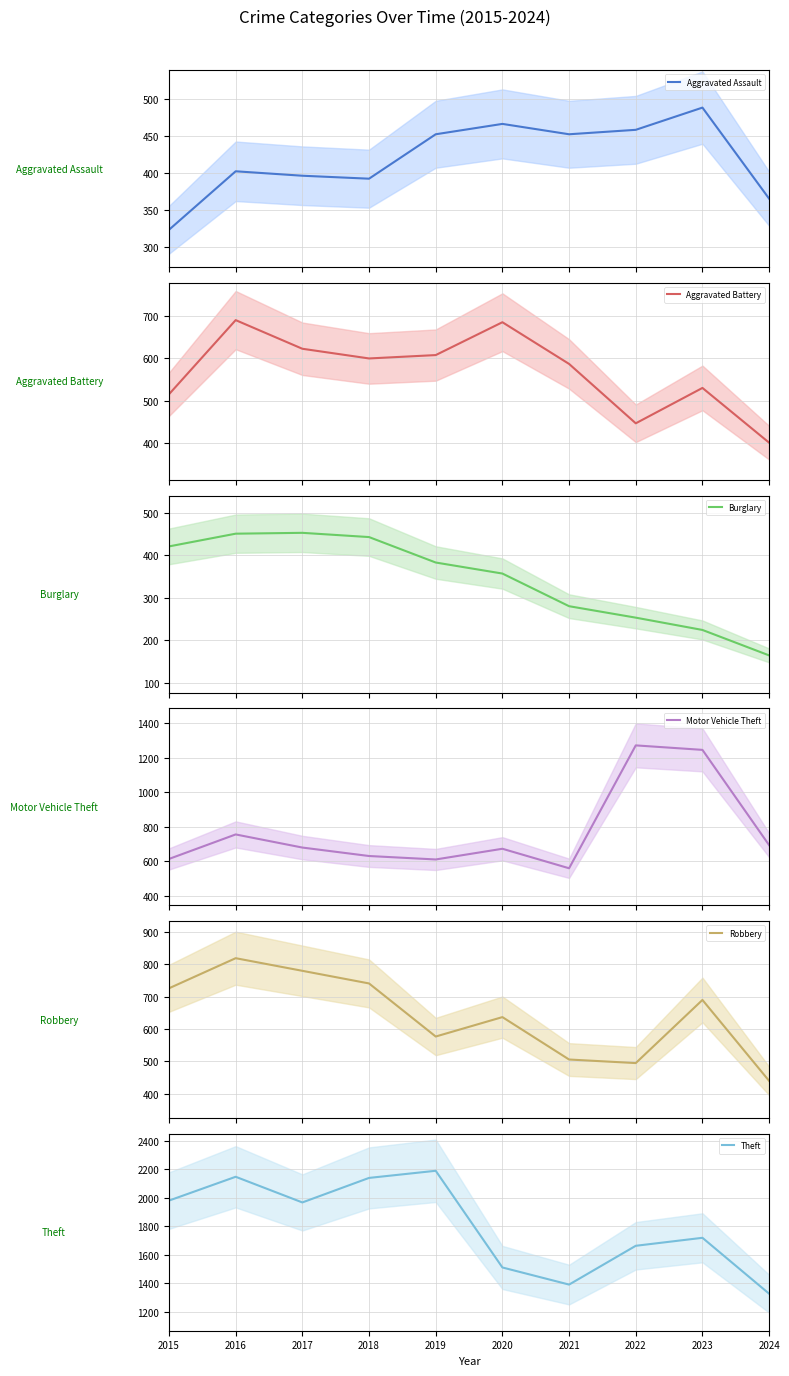

What are all the series names shown in the legend?

Aggravated Assault, Aggravated Battery, Burglary, Motor Vehicle Theft, Robbery, Theft